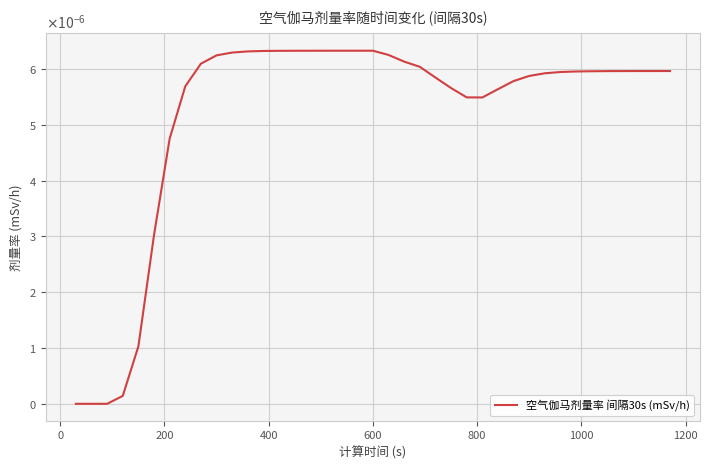

Is this an area chart (filled region under the line)?

No